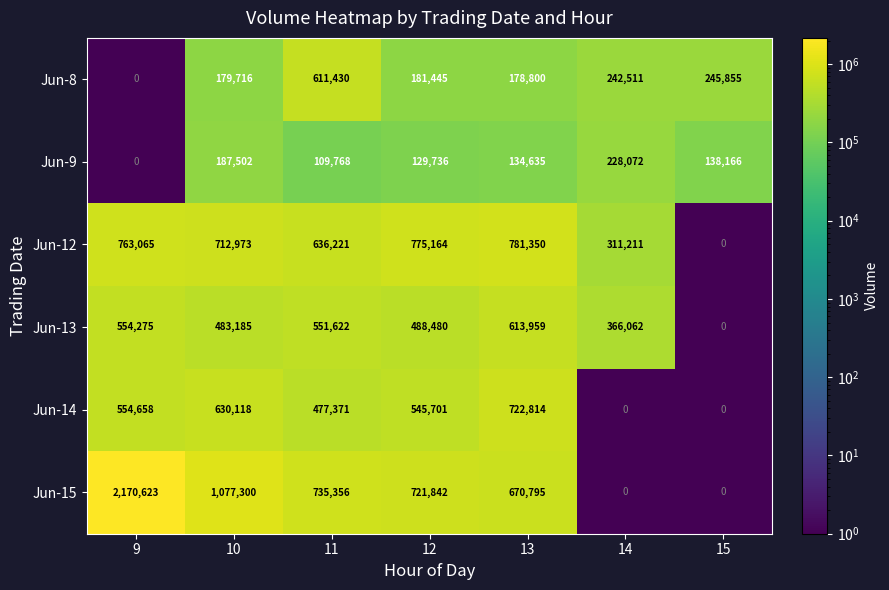

At which label does Jun-15 reach its peak?

9